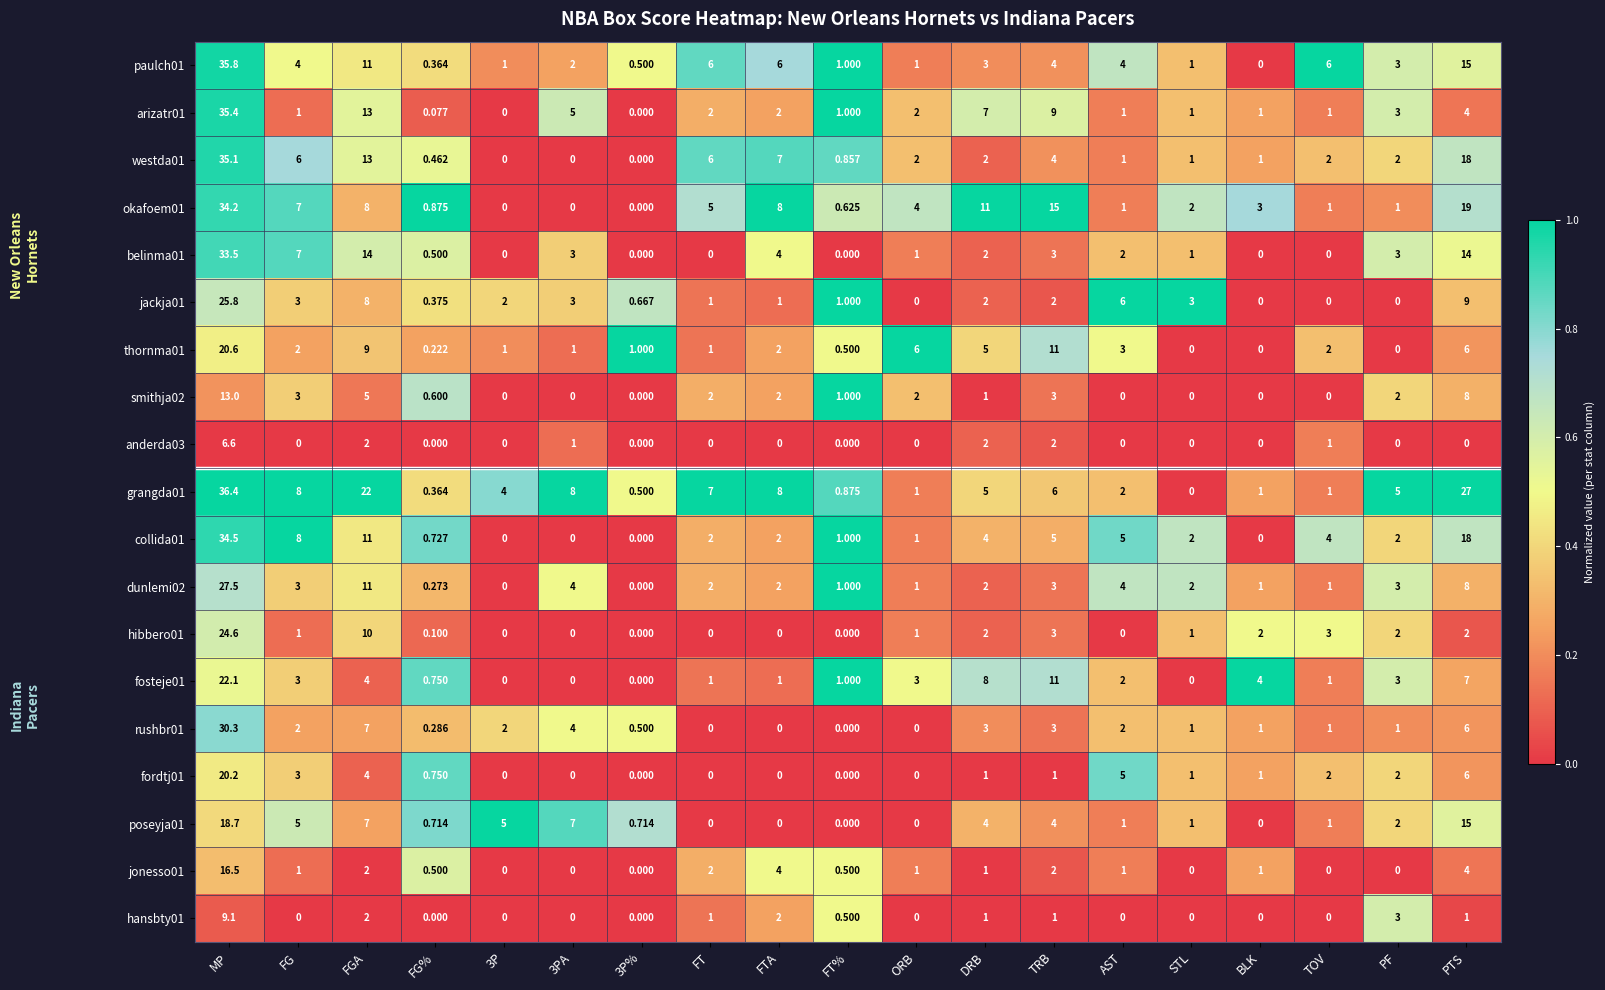

Which category has the highest value in the jonesso01 series?

MP